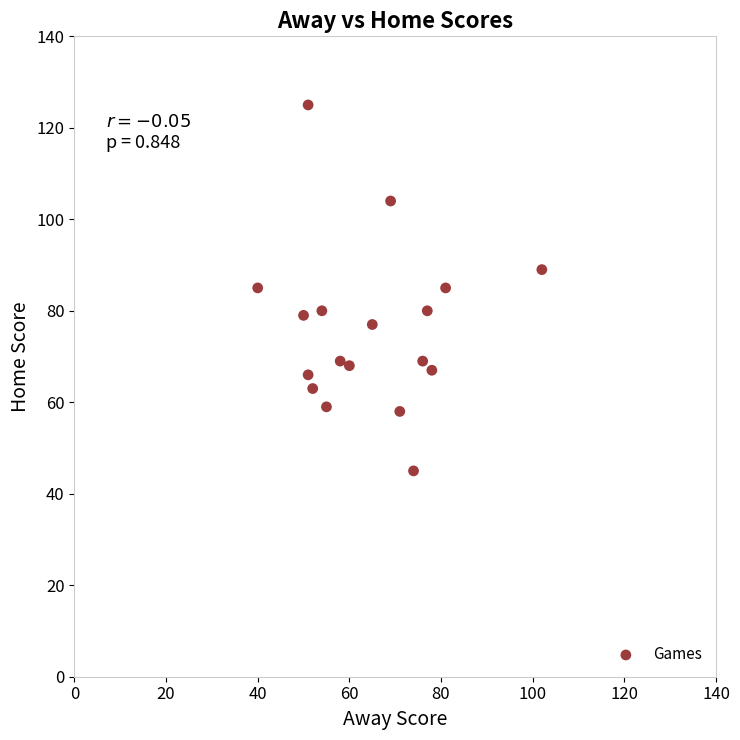

What is the range of Y values (max minus min)?

80